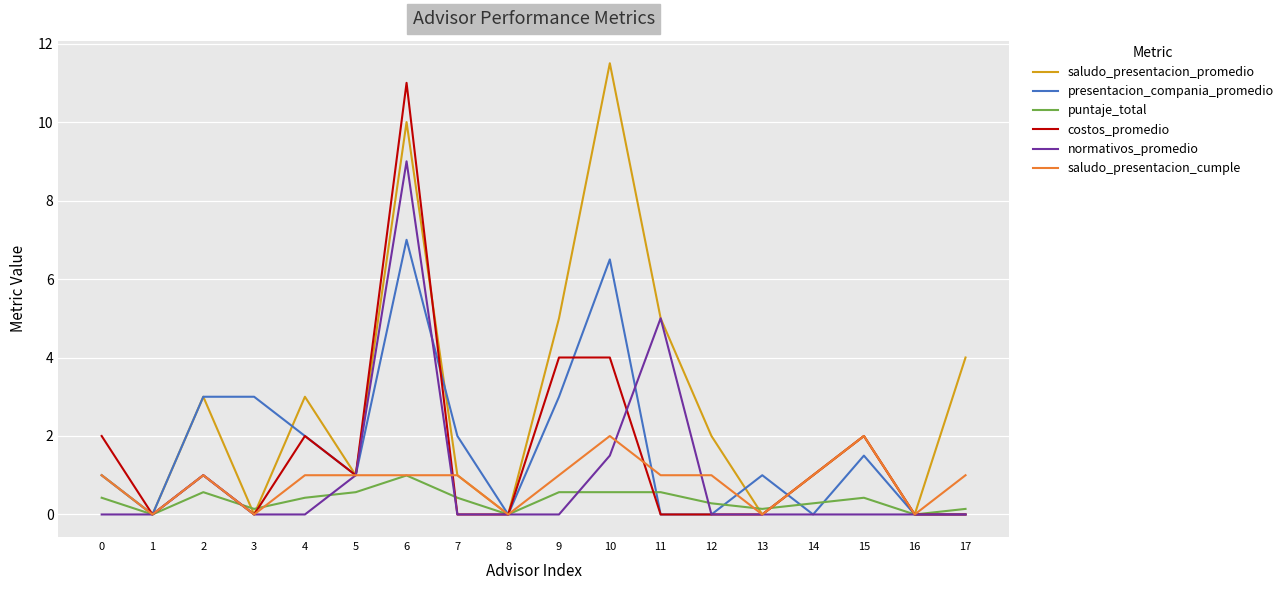

The value of saludo_presentacion_promedio at 14 is 1.5. True or false?

False